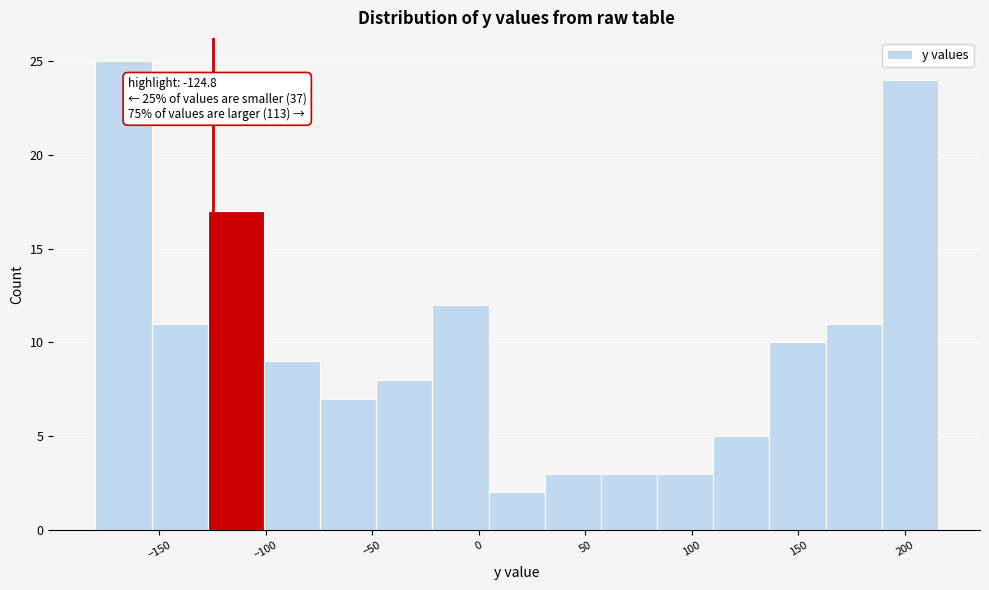

Over which range of the x-axis is the bar tallest?

-180 to -155